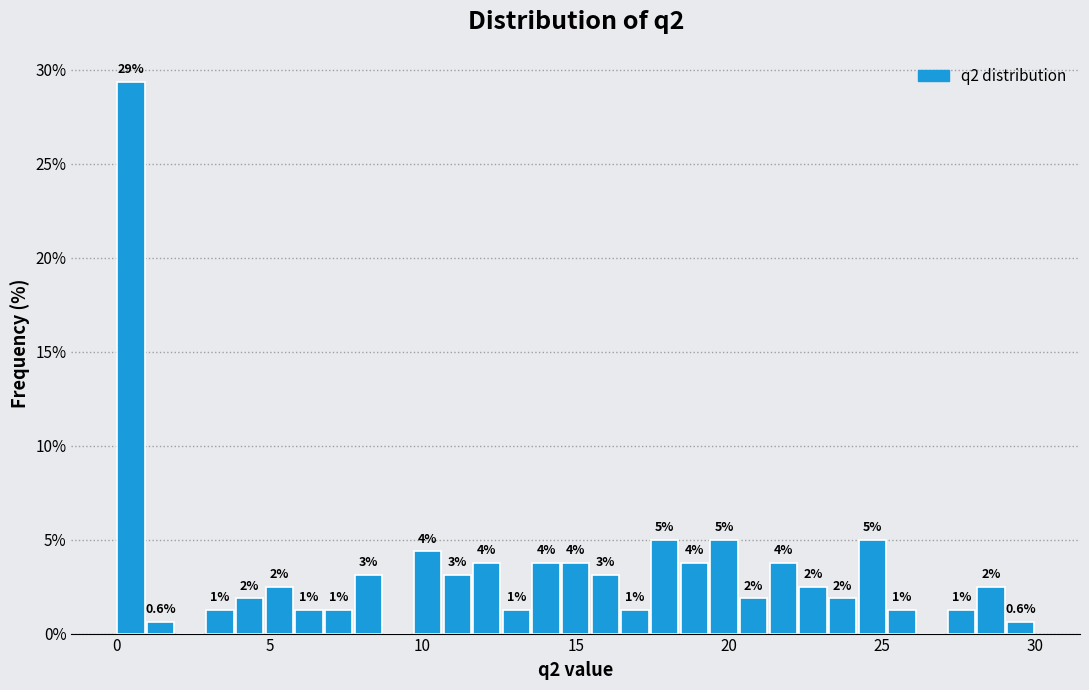

Read against the x-axis, roughly where is the centre of the tallest bar?

0.5